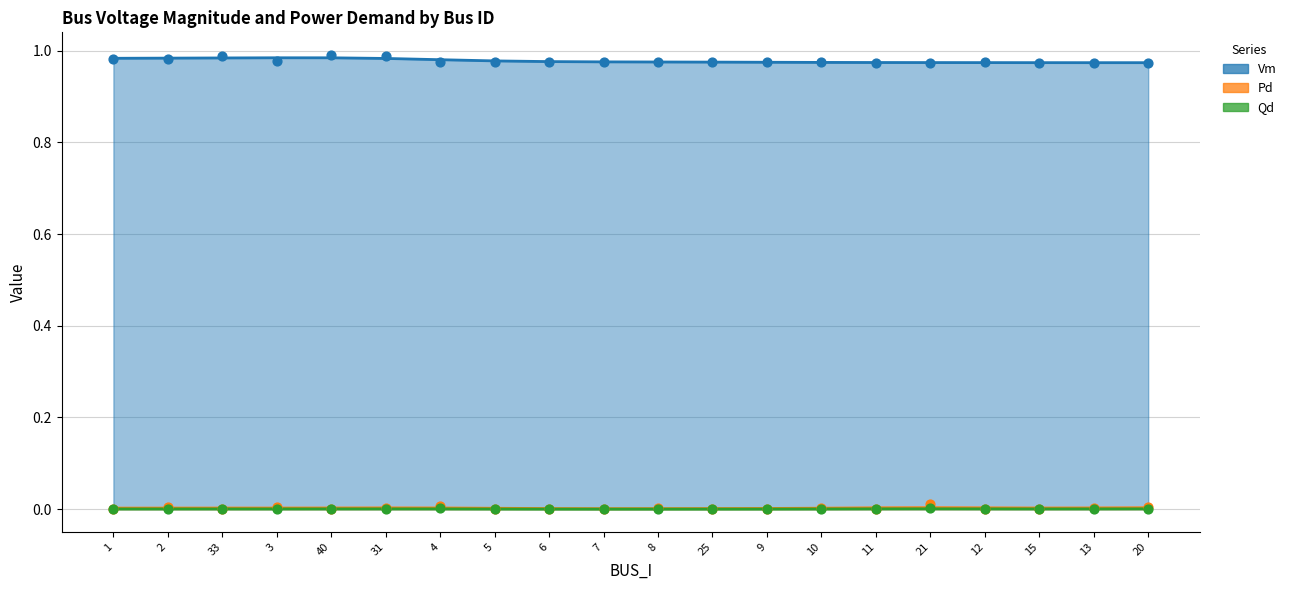

Which series has the largest total across all categories?

Vm